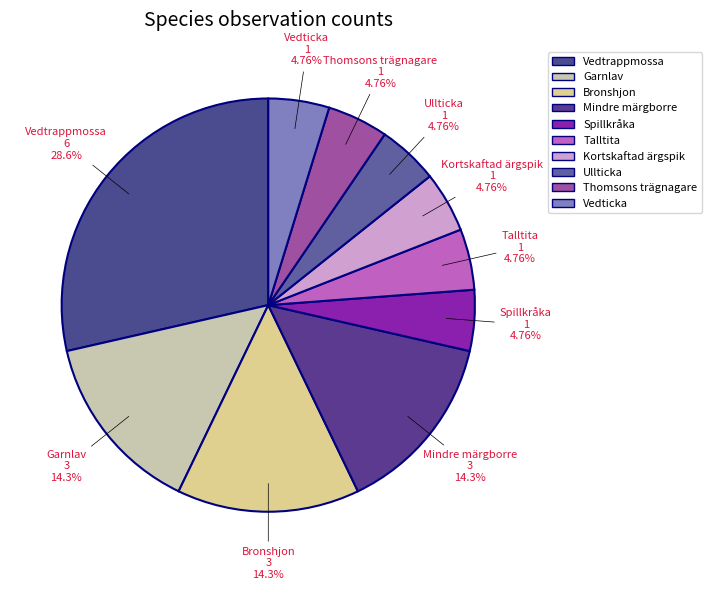

What percentage is the Mindre märgborre slice, to the nearest percent?

14%